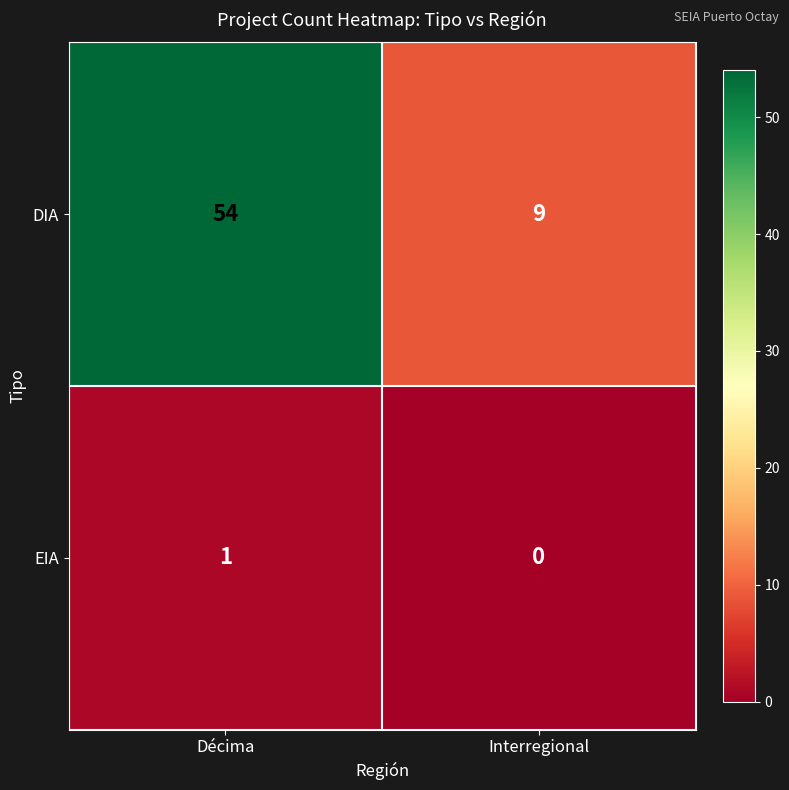

What is the difference between the highest and lowest values at Décima?

53